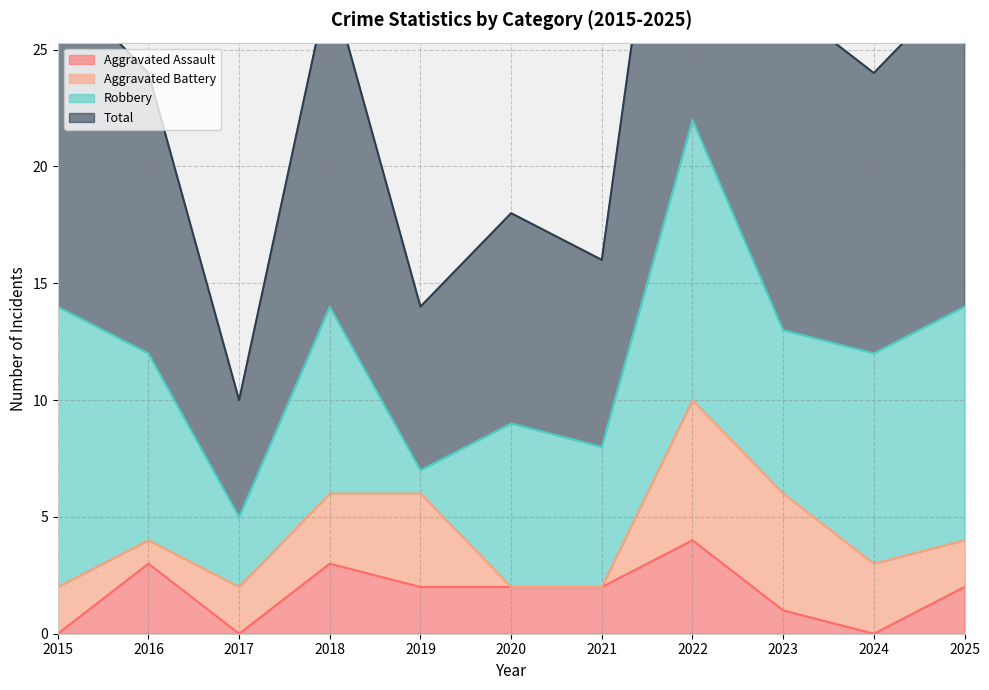

Is it true that Total equals 44 at 2022?

True